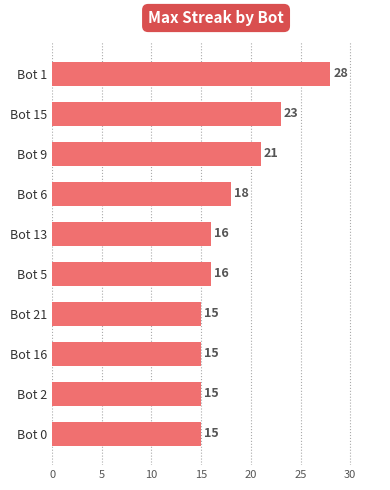

True or false: the data shows 4 at Bot 2.

False